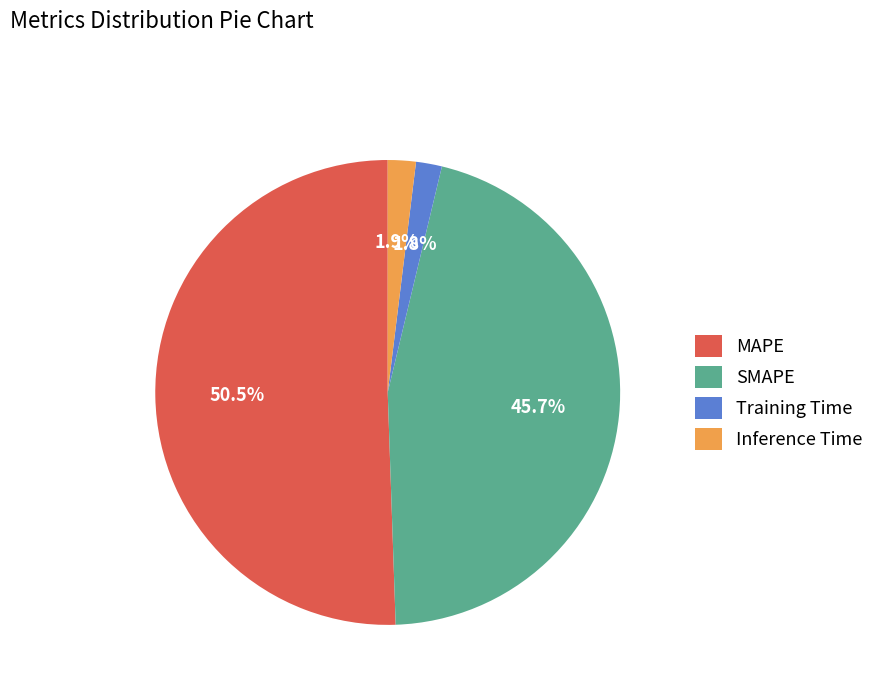

Which has a higher value, Training Time or SMAPE?

SMAPE